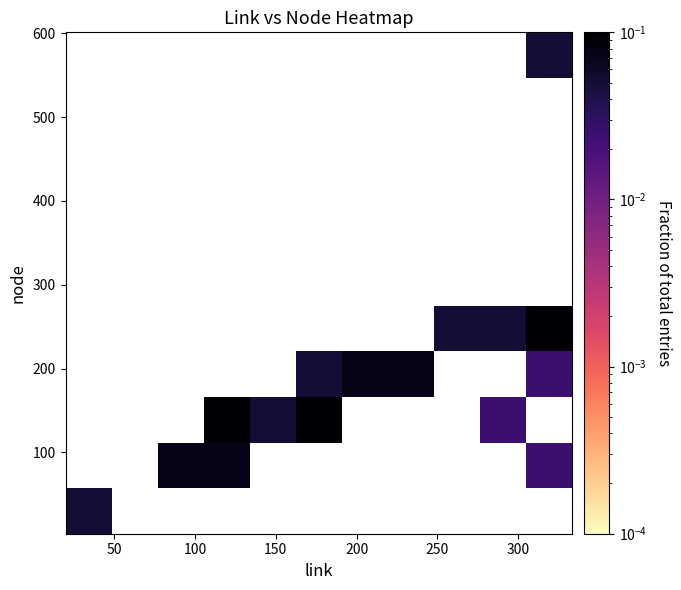

What is the maximum value shown in the chart?

0.1